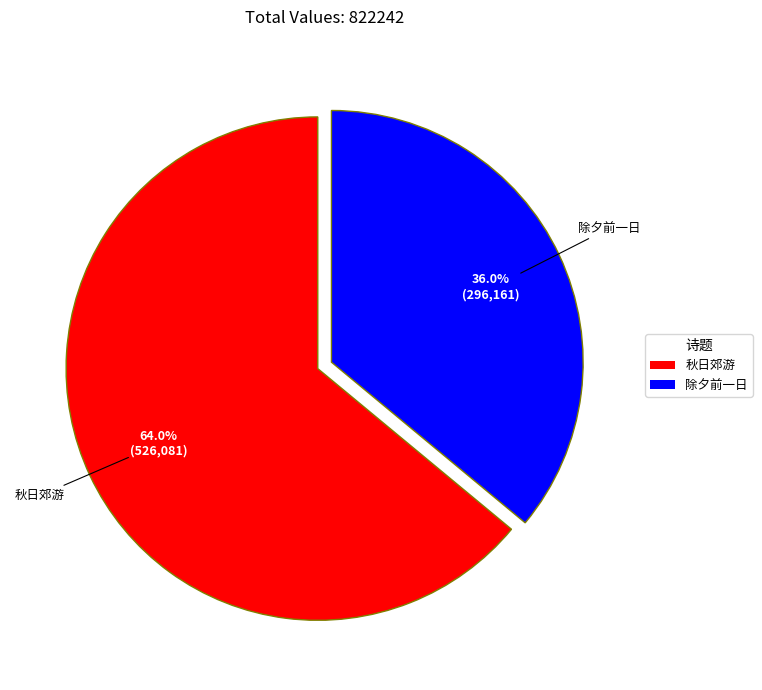

Is there any slice that represents more than half of the pie?

Yes